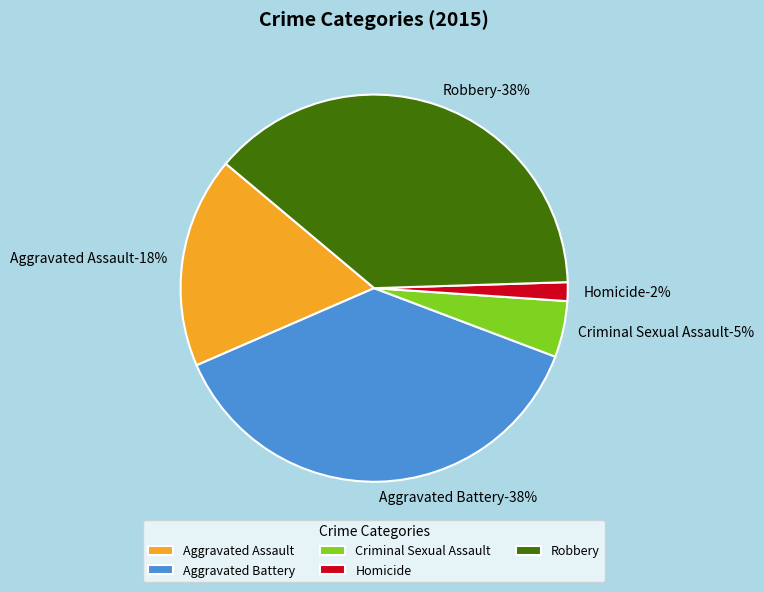

Count the number of slices in the pie.

5